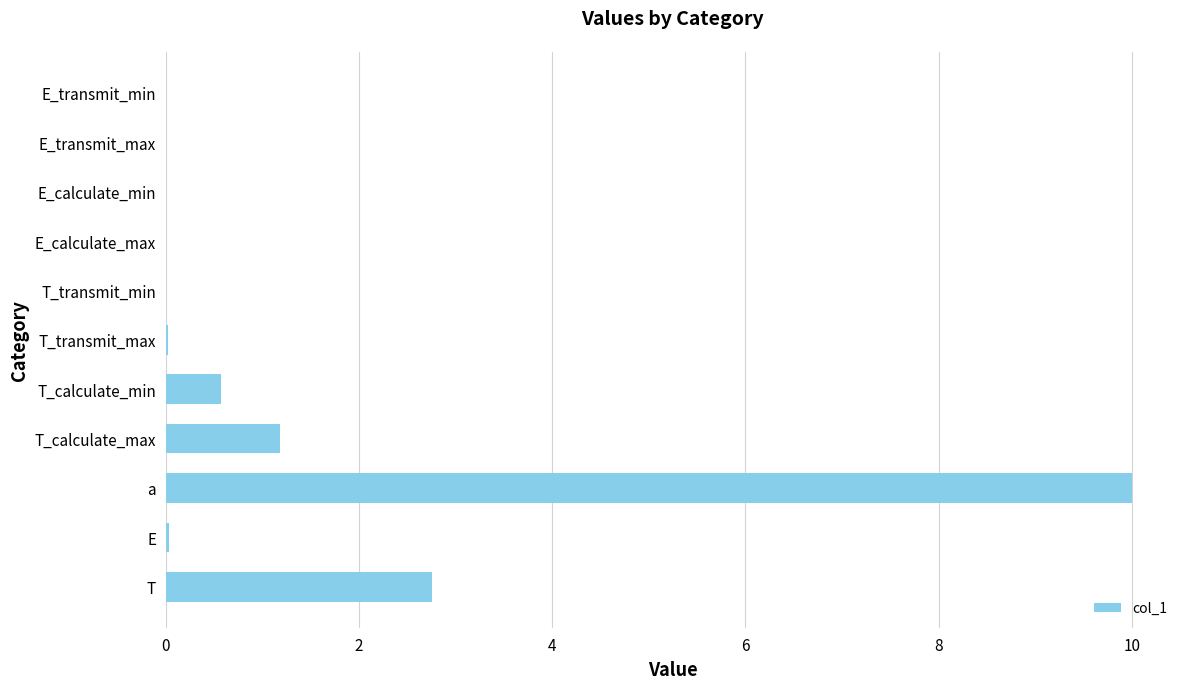

True or false: the data shows 1.4 at T.

False